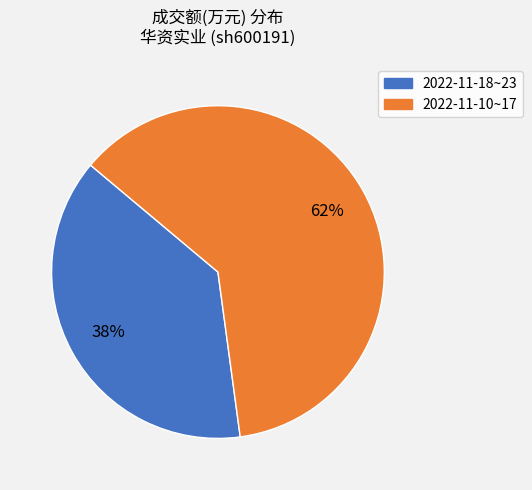

To the nearest percent, what is the average slice percentage?

50%